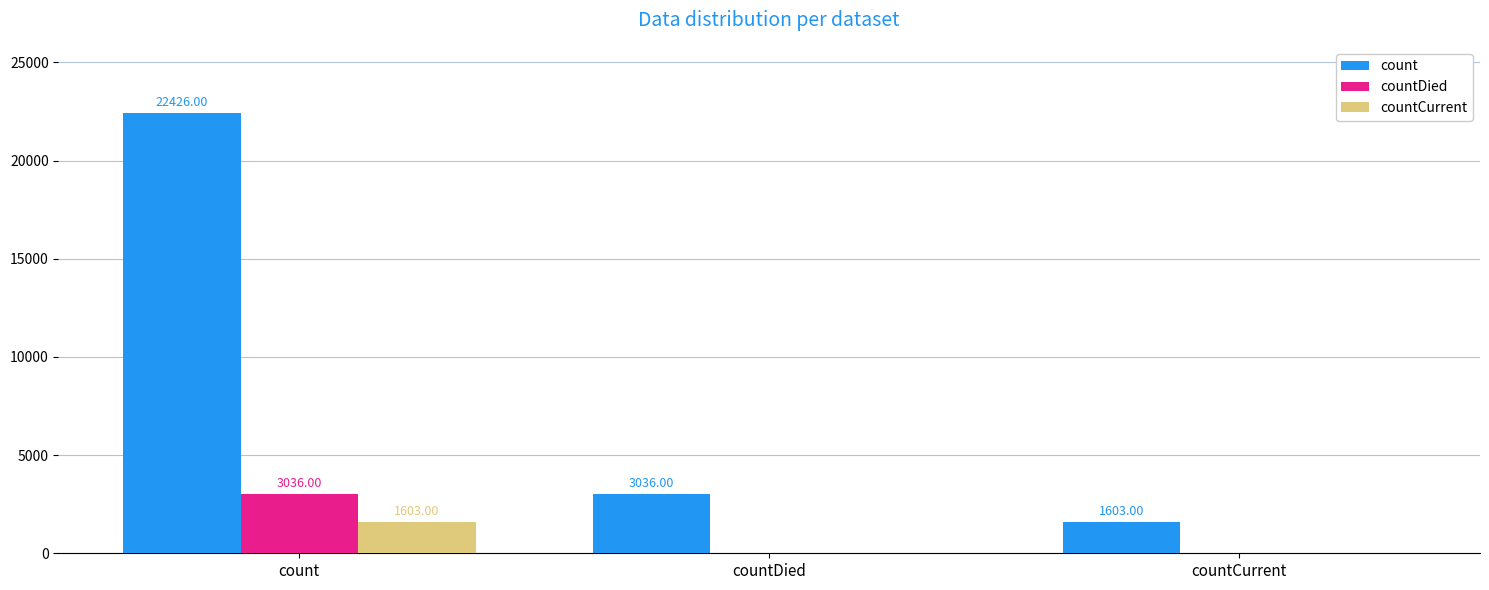

Which series changed the most between count and countDied?

count